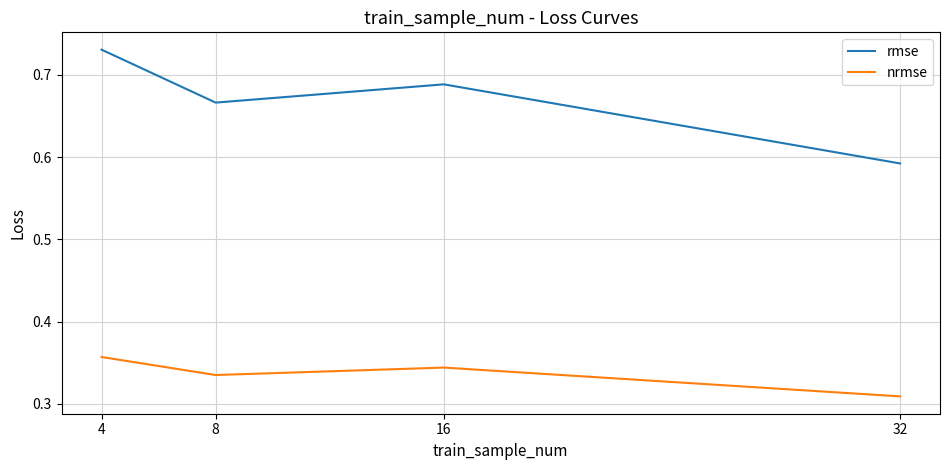

True or false: nrmse has a value of 0.2 at 8.

False